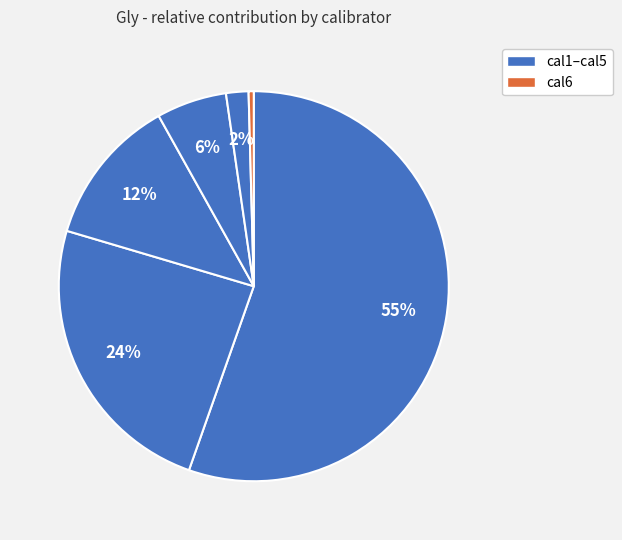

Count the number of slices in the pie.

6